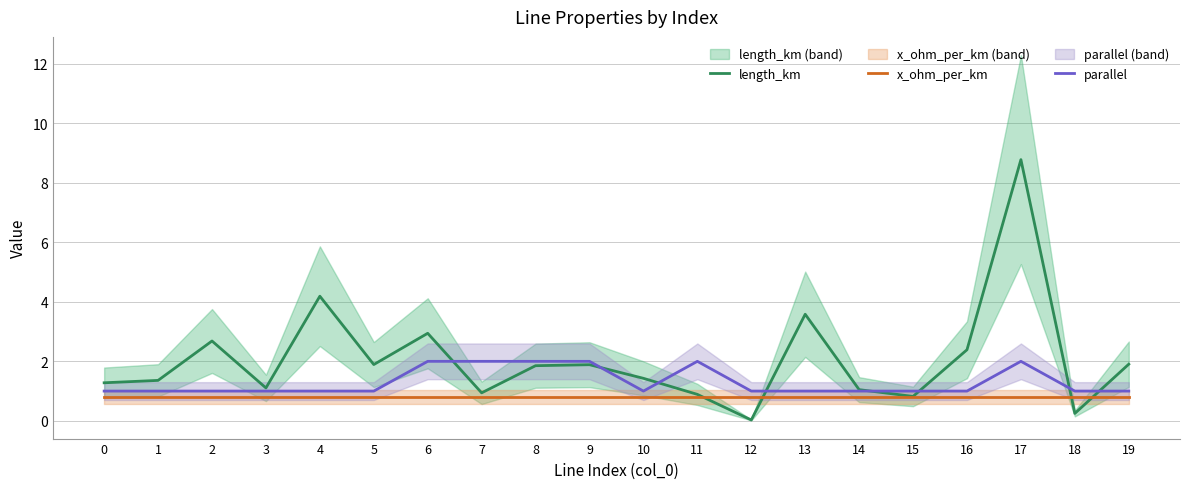

The parallel series shows 1.0 at 4. True or false?

True